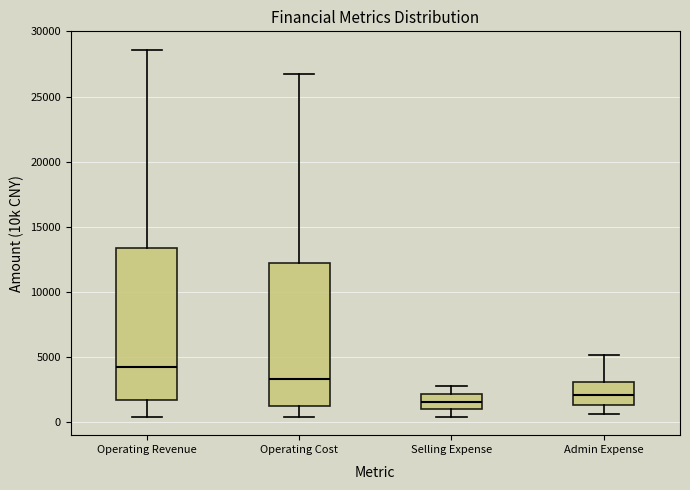

Which box's median line is the highest?

Operating Revenue